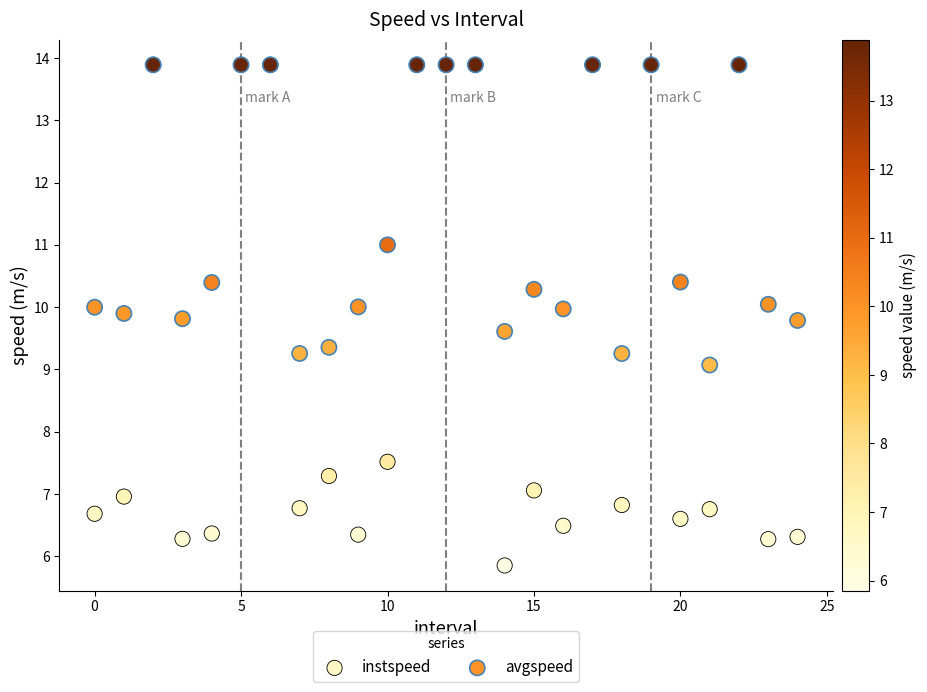

What are all the series names shown in the legend?

instspeed, avgspeed